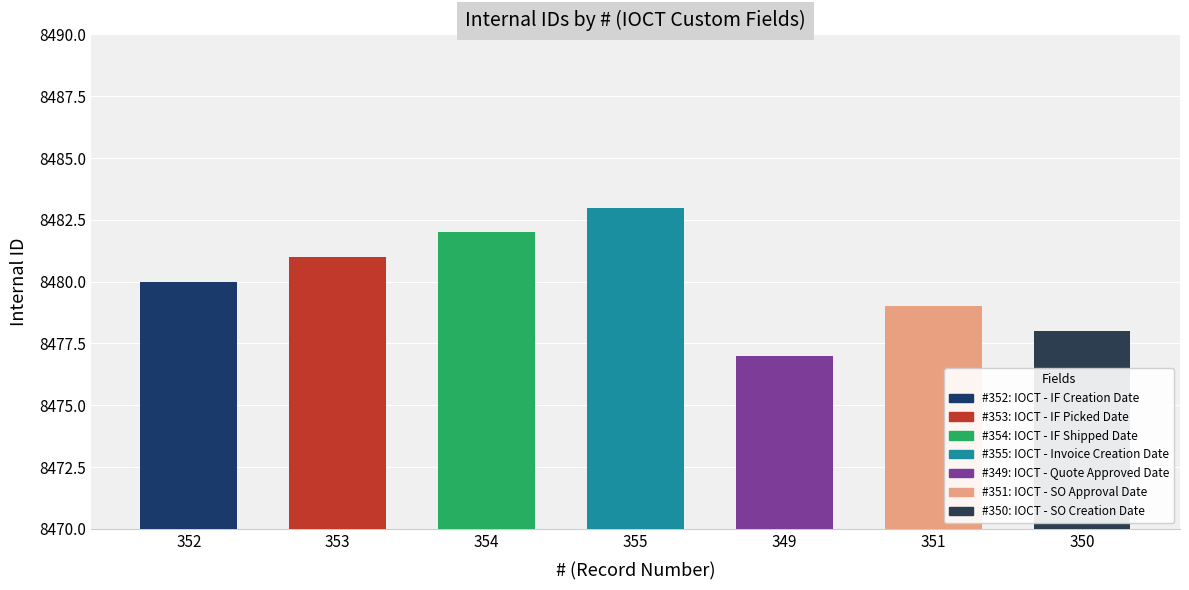

At which label is the value closest to 8480?

352